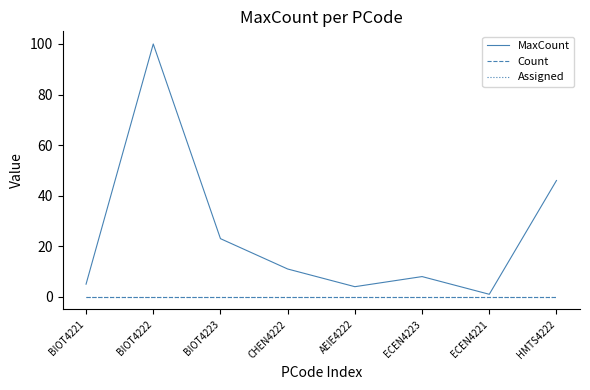

At which category does the chart reach its minimum across all series?

BIOT4221